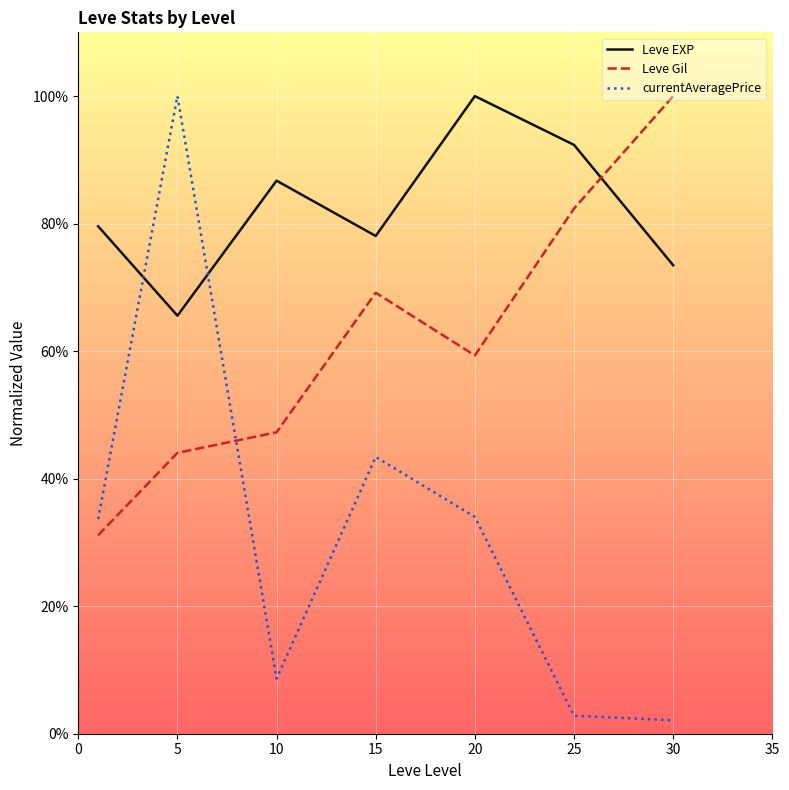

What are all the series names shown in the legend?

Leve EXP, Leve Gil, currentAveragePrice